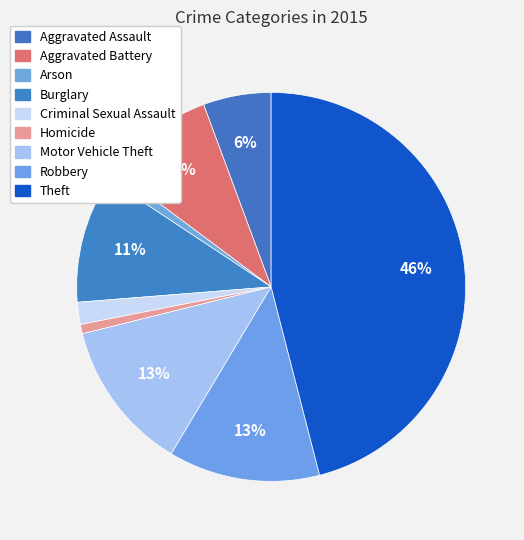

How many segments does this pie chart have?

9